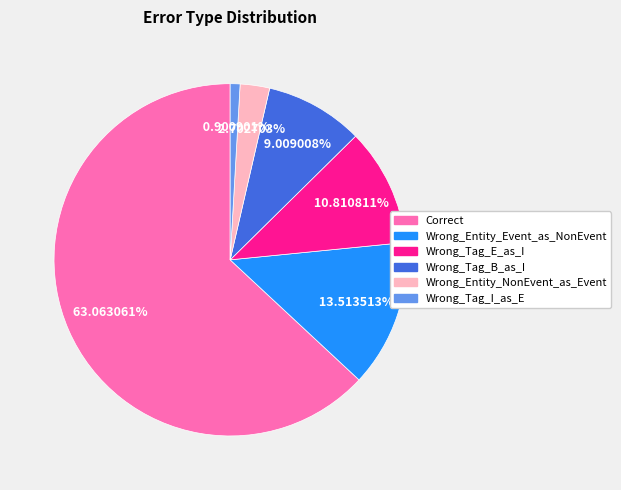

Is the sum of Wrong_Entity_NonEvent_as_Event and Wrong_Tag_I_as_E greater than half?

No